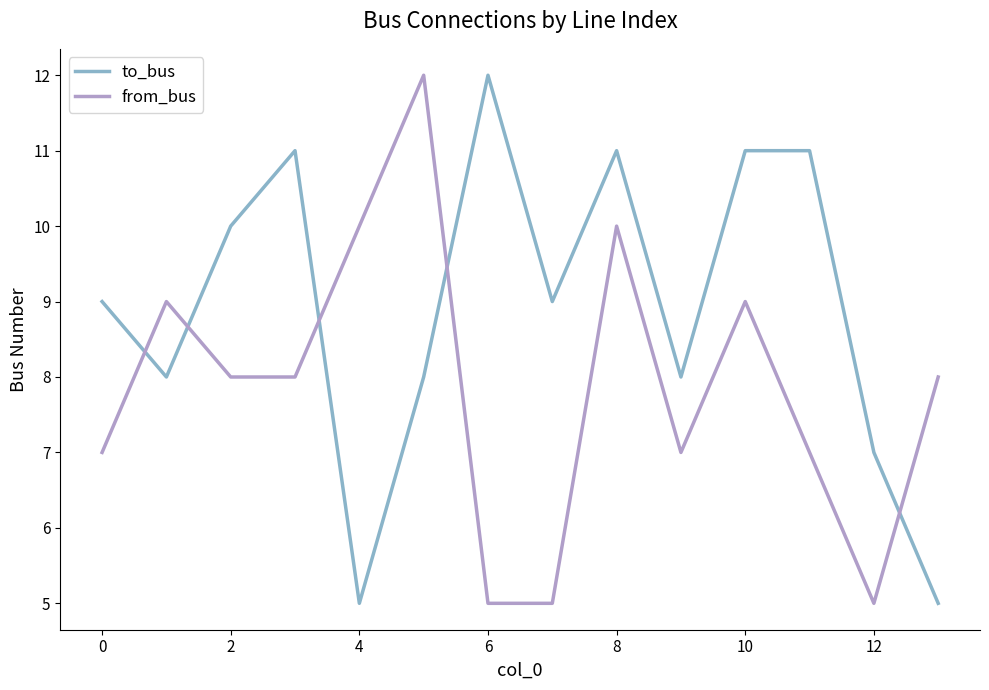

Rank the series by their average value, from lowest to highest.

from_bus, to_bus